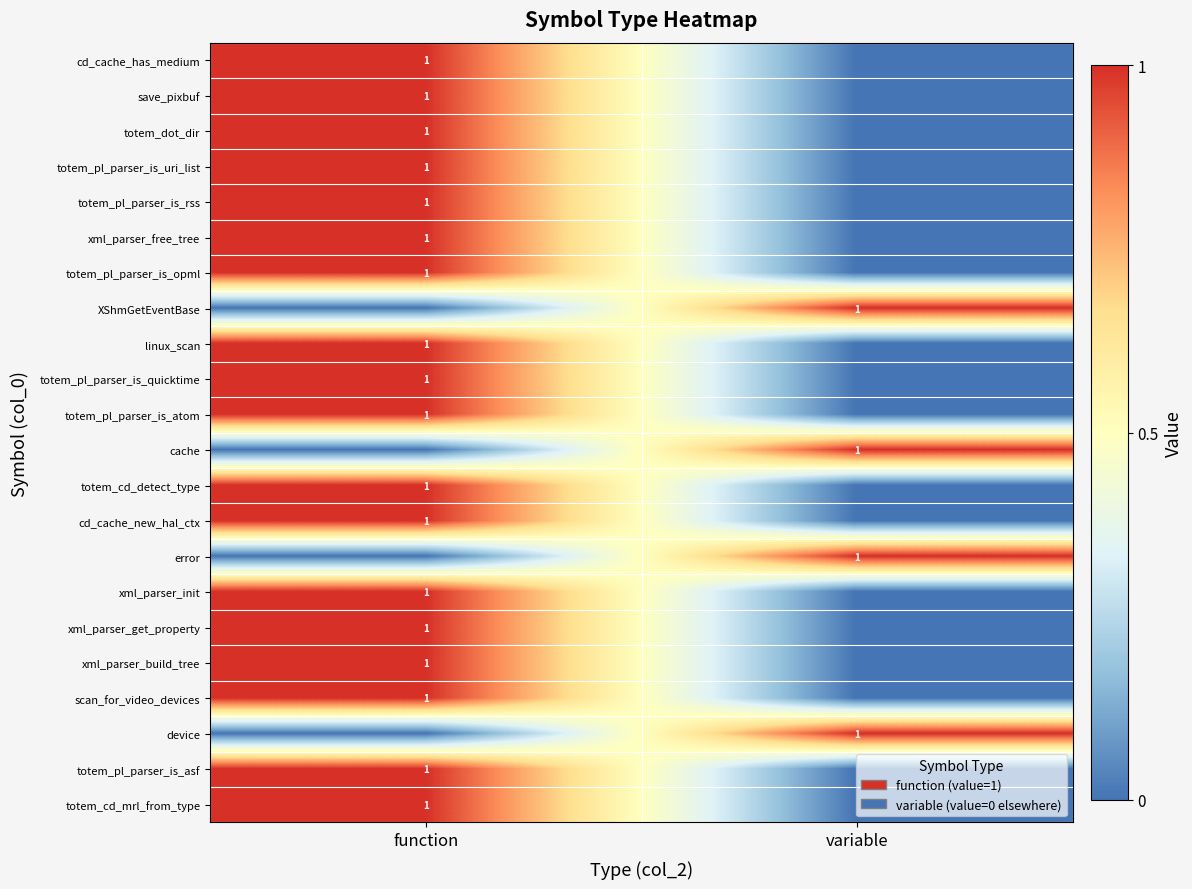

The value of cd_cache_new_hal_ctx at function is 2. True or false?

False